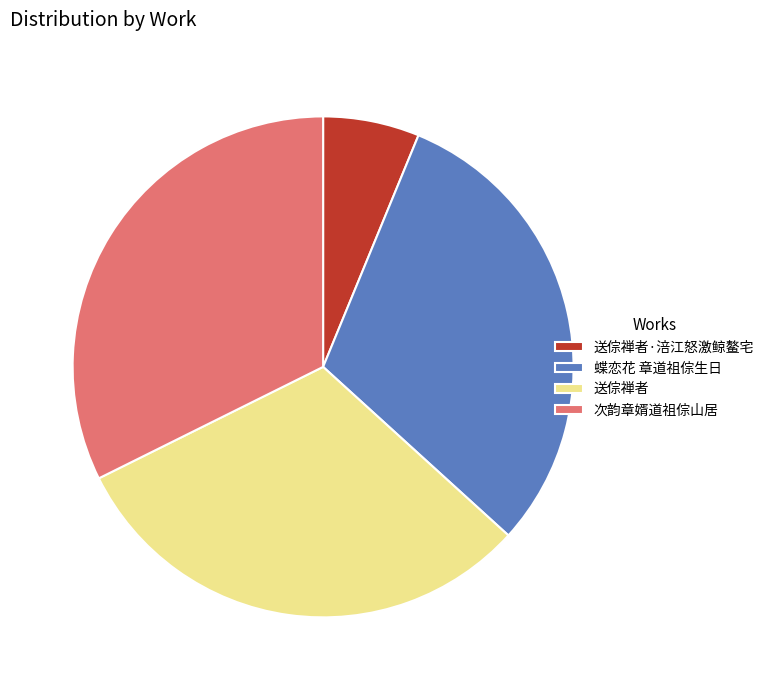

Combined, do 送倧禅者 and 送倧禅者·涪江怒激鲸鳌宅 account for over 50%?

No